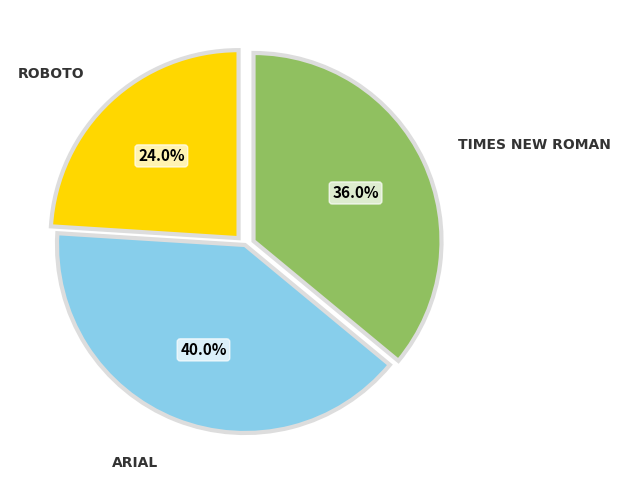

How many slices are in this pie chart?

3